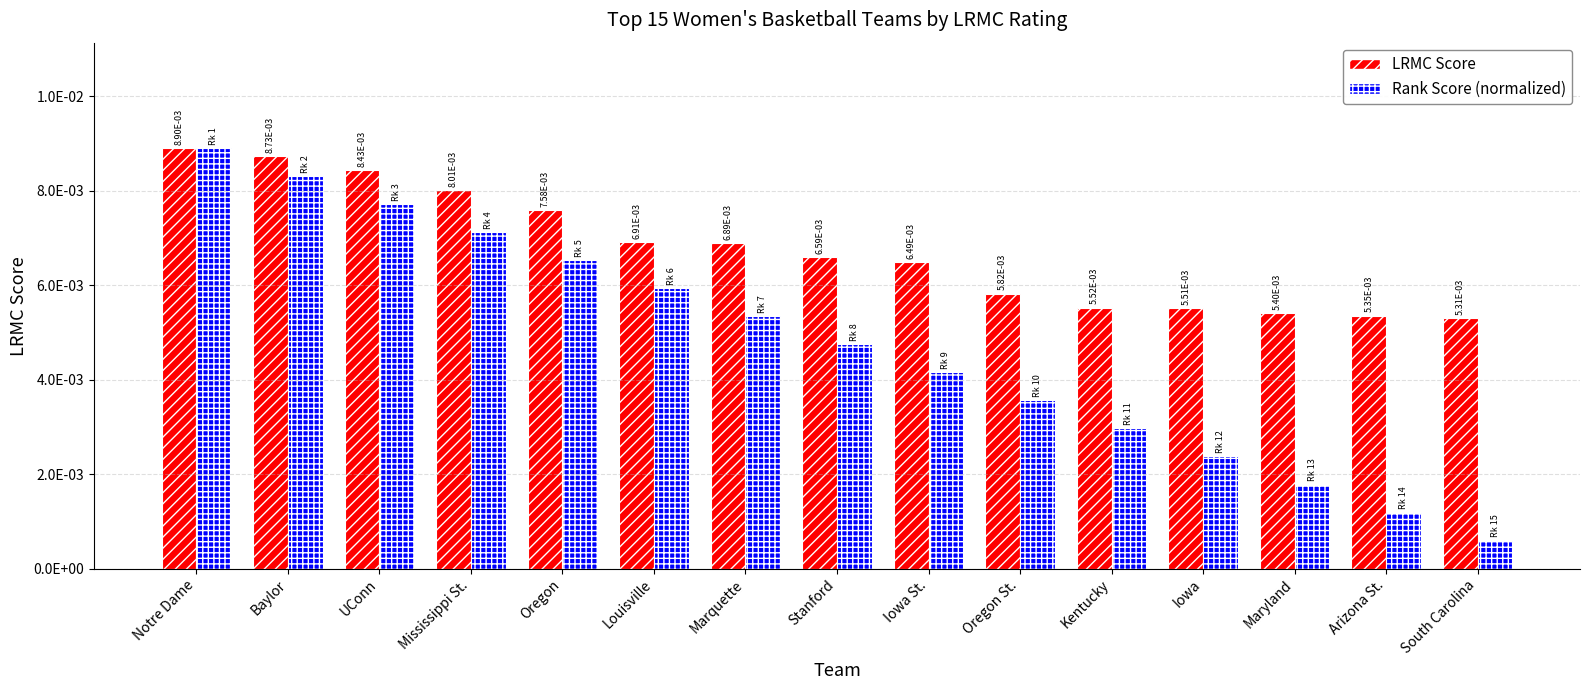

What are all the series names shown in the legend?

LRMC Score, Rank Score (normalized)